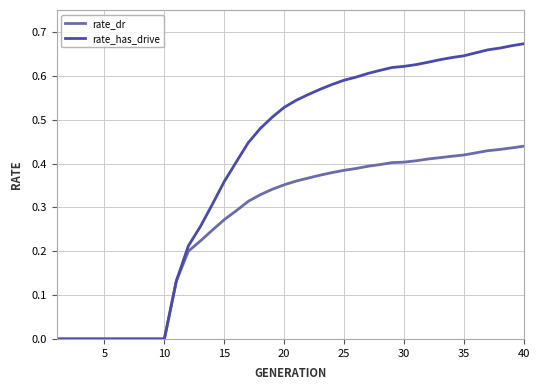

Rank the series by their maximum value, from highest to lowest.

rate_has_drive, rate_dr